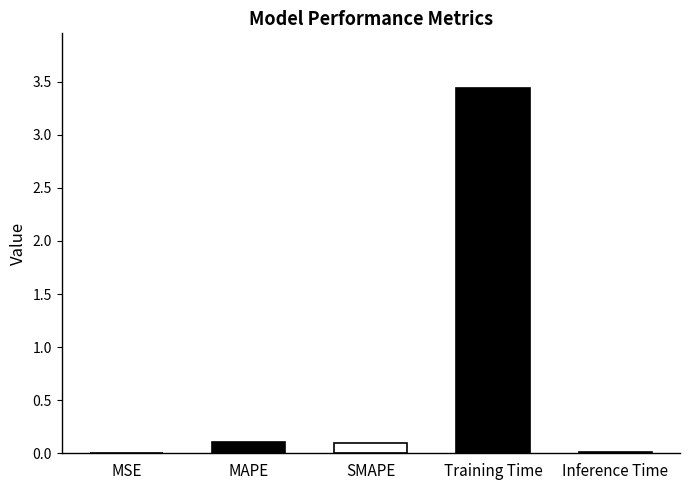

Is it true that the value at SMAPE is 0.1?

True